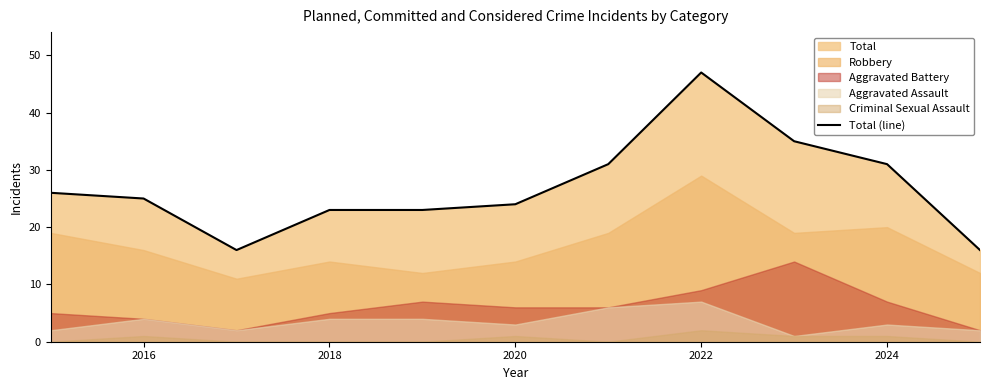

True or false: Total (line) has a value of 8 at 2024.

False